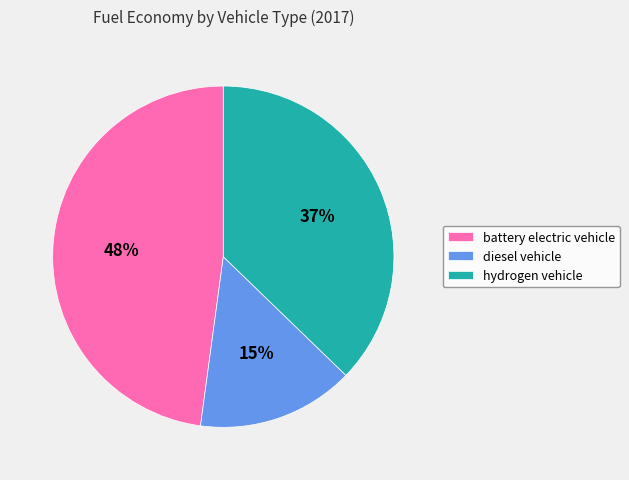

How many slices are in this pie chart?

3